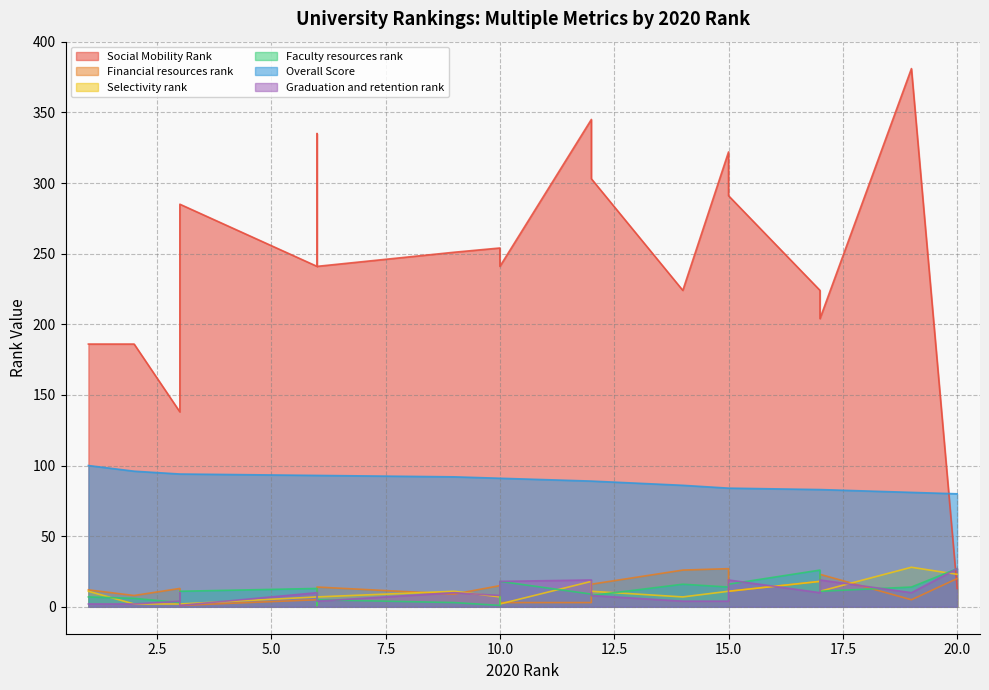

What is the greatest value displayed?

381